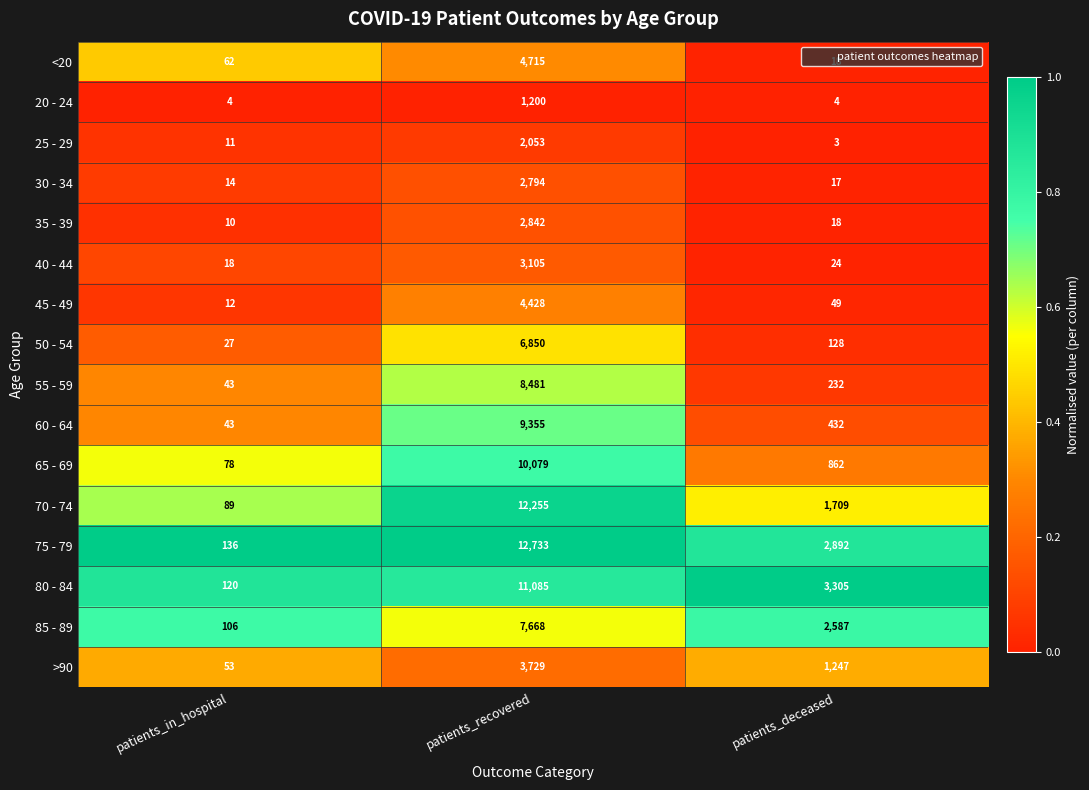

How many series are shown in this chart?

16